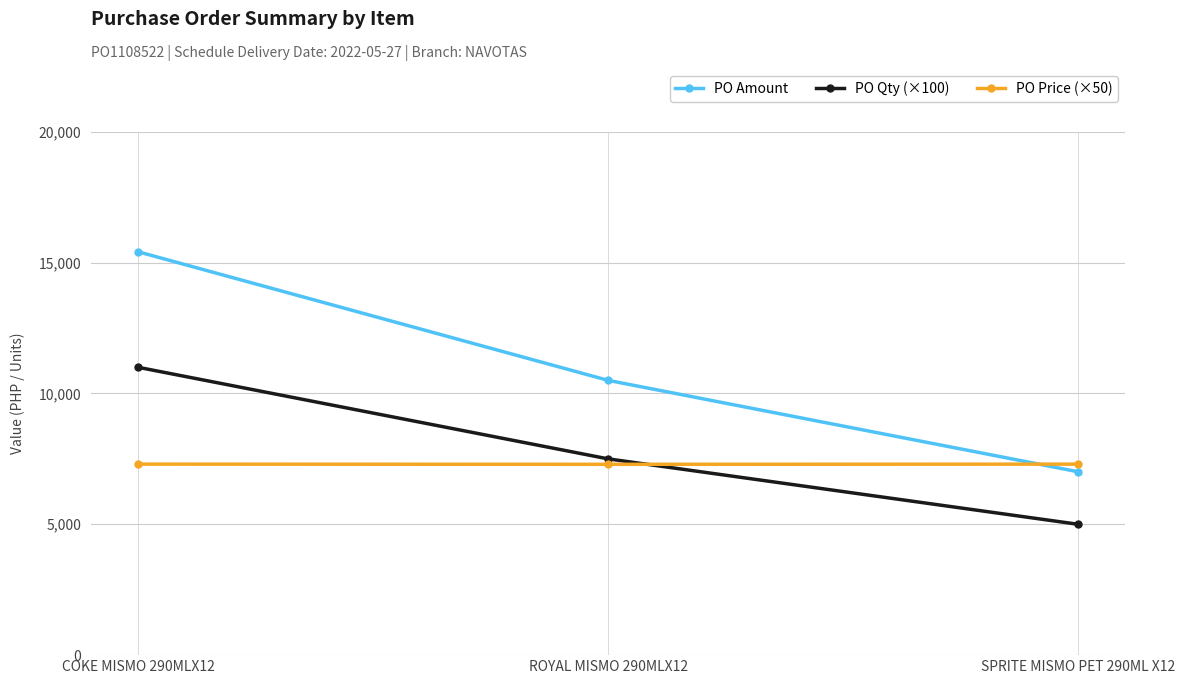

What position from the left is COKE MISMO 290MLX12?

1